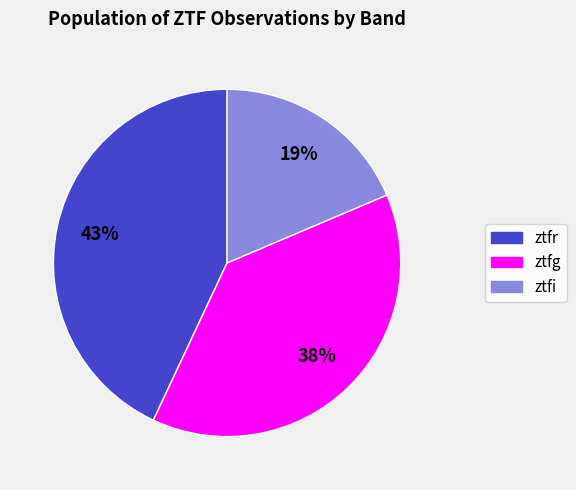

What is the ratio of the value at ztfi to the value at ztfr?

0.4